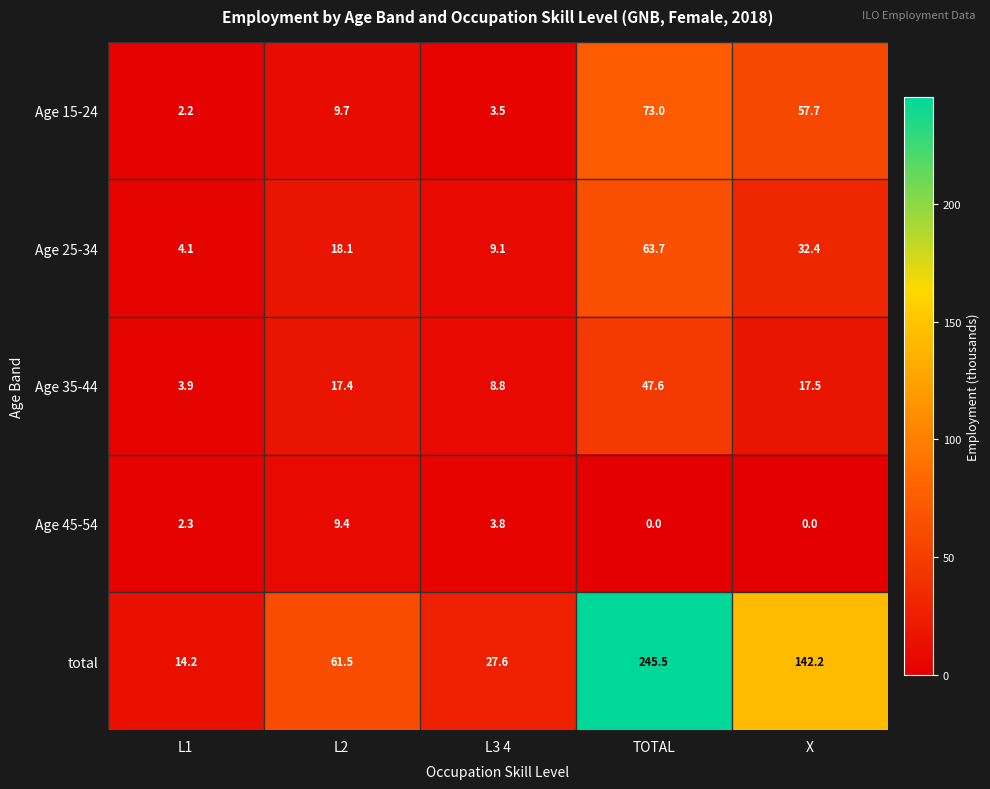

The value of Age 45-54 at L1 is 4.0. True or false?

False